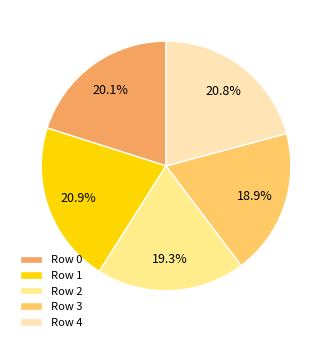

Combined, what portion of the pie is Row 3 and Row 0?

39.0%